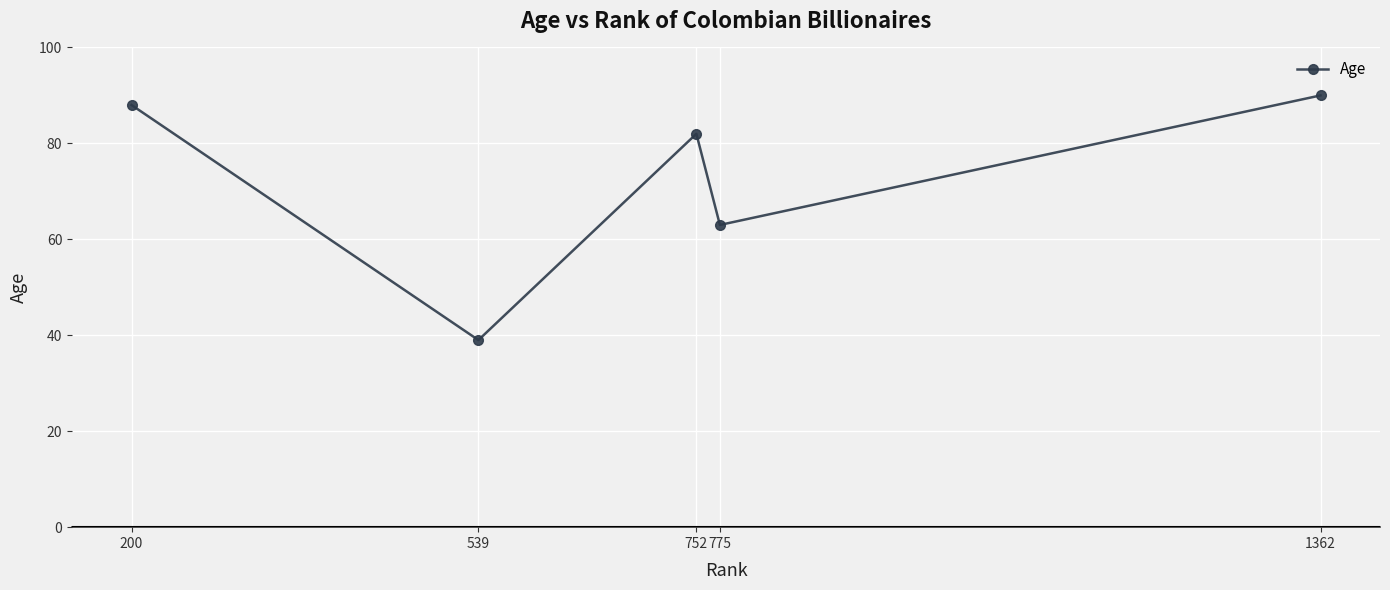

What is the value of the 4th point from the left?

63